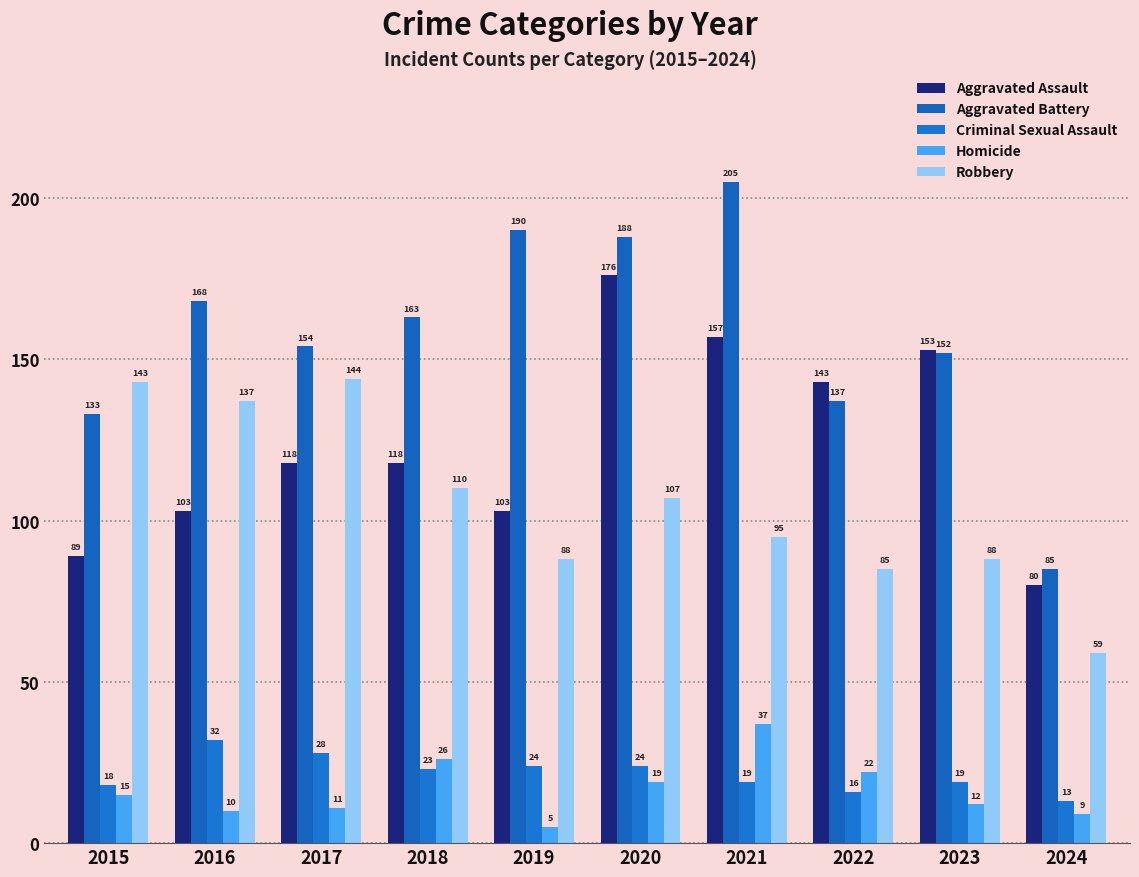

How many values in the Criminal Sexual Assault series are below 23?

5